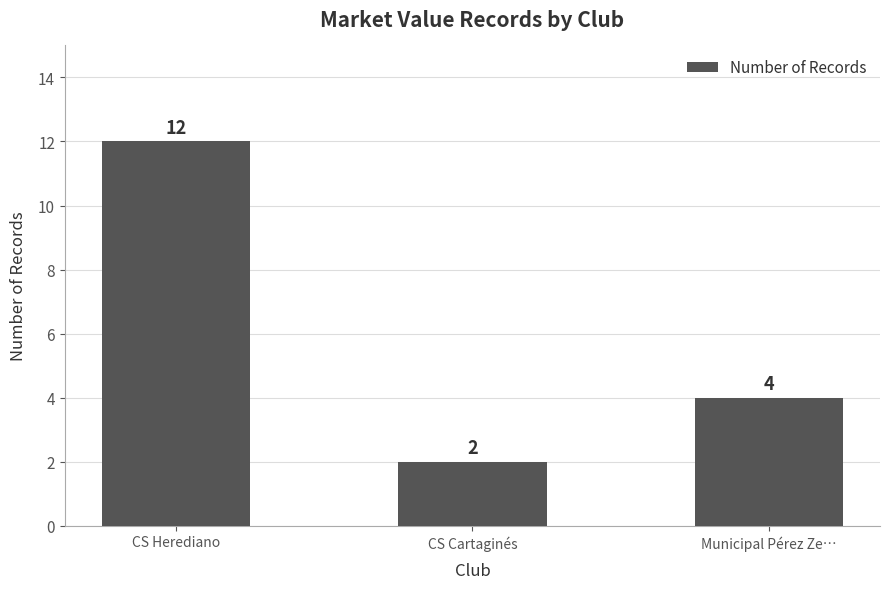

At which label does the data first exceed 4?

CS Herediano